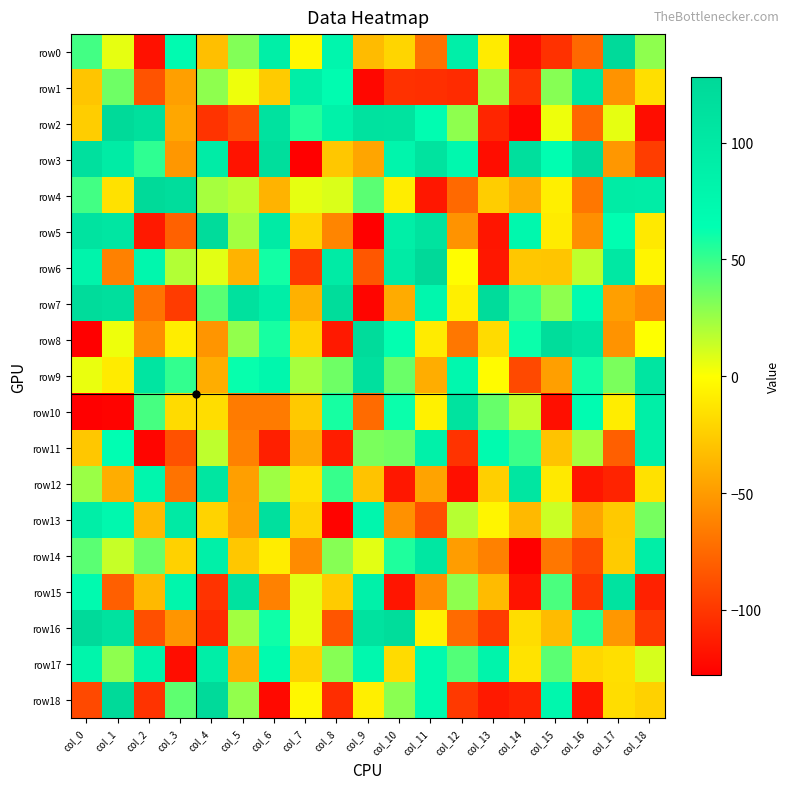

Reading left to right, list all the values displayed in this chart.

row0: col_0=47	col_1=6	col_2=-119	col_3=69	col_4=-32	col_5=31	col_6=90	col_7=-4	col_8=77	col_9=-34	col_10=-21	col_11=-71	col_12=89	col_13=-10	col_14=-121	col_15=-103	col_16=-75	col_17=124	col_18=28
row1: col_0=-29	col_1=36	col_2=-86	col_3=-48	col_4=28	col_5=4	col_6=-26	col_7=91	col_8=68	col_9=-124	col_10=-103	col_11=-104	col_12=-106	col_13=23	col_14=-102	col_15=30	col_16=105	col_17=-54	col_18=-16
row2: col_0=-25	col_1=125	col_2=115	col_3=-44	col_4=-102	col_5=-89	col_6=111	col_7=55	col_8=85	col_9=111	col_10=110	col_11=66	col_12=28	col_13=-109	col_14=-125	col_15=4	col_16=-76	col_17=6	col_18=-121
row3: col_0=114	col_1=95	col_2=52	col_3=-52	col_4=94	col_5=-118	col_6=118	col_7=-128	col_8=-28	col_9=-45	col_10=79	col_11=110	col_12=74	col_13=-121	col_14=117	col_15=65	col_16=123	col_17=-52	col_18=-97
row4: col_0=47	col_1=-15	col_2=125	col_3=119	col_4=22	col_5=17	col_6=-38	col_7=6	col_8=9	col_9=41	col_10=-9	col_11=-116	col_12=-75	col_13=-25	col_14=-41	col_15=-8	col_16=-68	col_17=95	col_18=93
row5: col_0=109	col_1=104	col_2=-115	col_3=-79	col_4=122	col_5=23	col_6=97	col_7=-21	col_8=-61	col_9=-128	col_10=90	col_11=110	col_12=-54	col_13=-117	col_14=75	col_15=-10	col_16=-56	col_17=65	col_18=-11
row6: col_0=81	col_1=-63	col_2=76	col_3=19	col_4=7	col_5=-38	col_6=59	col_7=-99	col_8=97	col_9=-84	col_10=97	col_11=126	col_12=-1	col_13=-116	col_14=-28	col_15=-29	col_16=16	col_17=102	col_18=-5
row7: col_0=122	col_1=116	col_2=-70	col_3=-98	col_4=41	col_5=113	col_6=91	col_7=-39	col_8=120	col_9=-125	col_10=-42	col_11=76	col_12=-8	col_13=121	col_14=51	col_15=28	col_16=69	col_17=-48	col_18=-58
row8: col_0=-128	col_1=4	col_2=-57	col_3=-9	col_4=-53	col_5=27	col_6=58	col_7=-22	col_8=-115	col_9=122	col_10=63	col_11=-10	col_12=-68	col_13=-18	col_14=61	col_15=120	col_16=106	col_17=-54	col_18=0
row9: col_0=5	col_1=-10	col_2=107	col_3=51	col_4=-41	col_5=62	col_6=76	col_7=22	col_8=36	col_9=114	col_10=37	col_11=-41	col_12=74	col_13=-2	col_14=-91	col_15=-48	col_16=59	col_17=33	col_18=106
row10: col_0=-128	col_1=-126	col_2=46	col_3=-18	col_4=-17	col_5=-66	col_6=-66	col_7=-27	col_8=58	col_9=-74	col_10=61	col_11=-7	col_12=110	col_13=38	col_14=15	col_15=-120	col_16=67	col_17=-9	col_18=90
row11: col_0=-28	col_1=64	col_2=-125	col_3=-87	col_4=16	col_5=-63	col_6=-112	col_7=-43	col_8=-113	col_9=33	col_10=35	col_11=87	col_12=-102	col_13=70	col_14=49	col_15=-30	col_16=22	col_17=-80	col_18=88
row12: col_0=25	col_1=-41	col_2=77	col_3=-70	col_4=105	col_5=-48	col_6=24	col_7=-15	col_8=50	col_9=-30	col_10=-116	col_11=-46	col_12=-120	col_13=-24	col_14=105	col_15=-11	col_16=-117	col_17=-110	col_18=-15
row13: col_0=92	col_1=74	col_2=-35	col_3=98	col_4=-22	col_5=-47	col_6=114	col_7=-22	col_8=-126	col_9=77	col_10=-55	col_11=-88	col_12=18	col_13=-5	col_14=-35	col_15=13	col_16=-45	col_17=-27	col_18=34
row14: col_0=41	col_1=14	col_2=37	col_3=-23	col_4=88	col_5=-28	col_6=-9	col_7=-58	col_8=30	col_9=7	col_10=56	col_11=103	col_12=-49	col_13=-63	col_14=-128	col_15=-68	col_16=-90	col_17=-26	col_18=92
row15: col_0=71	col_1=-80	col_2=-35	col_3=78	col_4=-102	col_5=111	col_6=-63	col_7=7	col_8=-26	col_9=87	col_10=-117	col_11=-57	col_12=28	col_13=-34	col_14=-118	col_15=45	col_16=-100	col_17=109	col_18=-111
row16: col_0=124	col_1=111	col_2=-88	col_3=-53	col_4=-107	col_5=23	col_6=60	col_7=6	col_8=-85	col_9=112	col_10=120	col_11=-7	col_12=-74	col_13=-98	col_14=-17	col_15=-34	col_16=53	col_17=-52	col_18=-99
row17: col_0=80	col_1=28	col_2=83	col_3=-121	col_4=92	col_5=-40	col_6=70	col_7=-23	col_8=30	col_9=74	col_10=-18	col_11=71	col_12=43	col_13=81	col_14=-14	col_15=41	col_16=-20	col_17=-16	col_18=10
row18: col_0=-91	col_1=125	col_2=-102	col_3=40	col_4=124	col_5=27	col_6=-123	col_7=-4	col_8=-105	col_9=-8	col_10=29	col_11=71	col_12=-99	col_13=-115	col_14=-110	col_15=76	col_16=-117	col_17=-17	col_18=-23